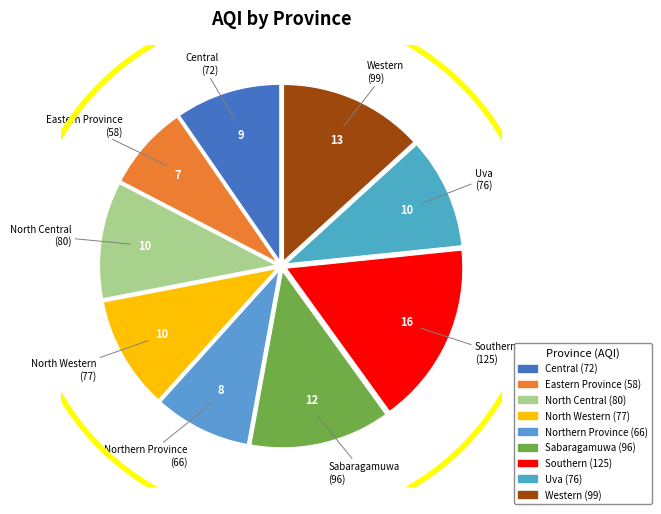

Is it true that Central is 10% of the pie?

True